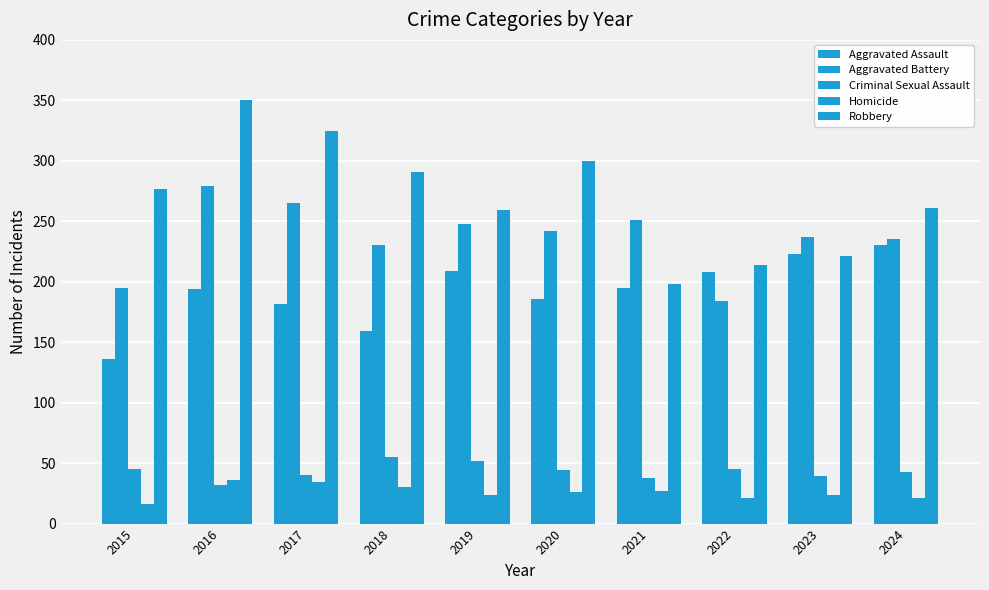

How many data points in Robbery are less than 277?

5